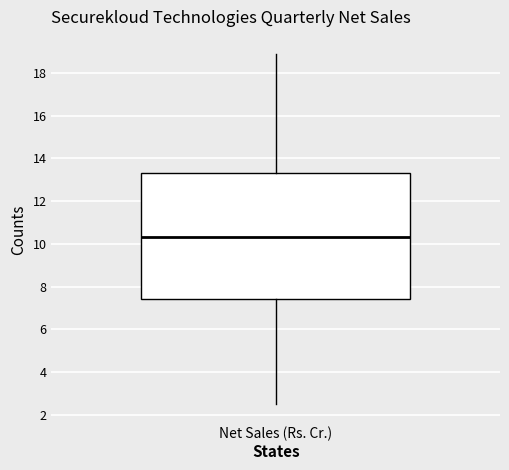

Where does the lower whisker of the box for Net Sales (Rs. Cr.) end on the y-axis? The values are not printed on the chart, so give them approximately, as read against the axis.

2.6